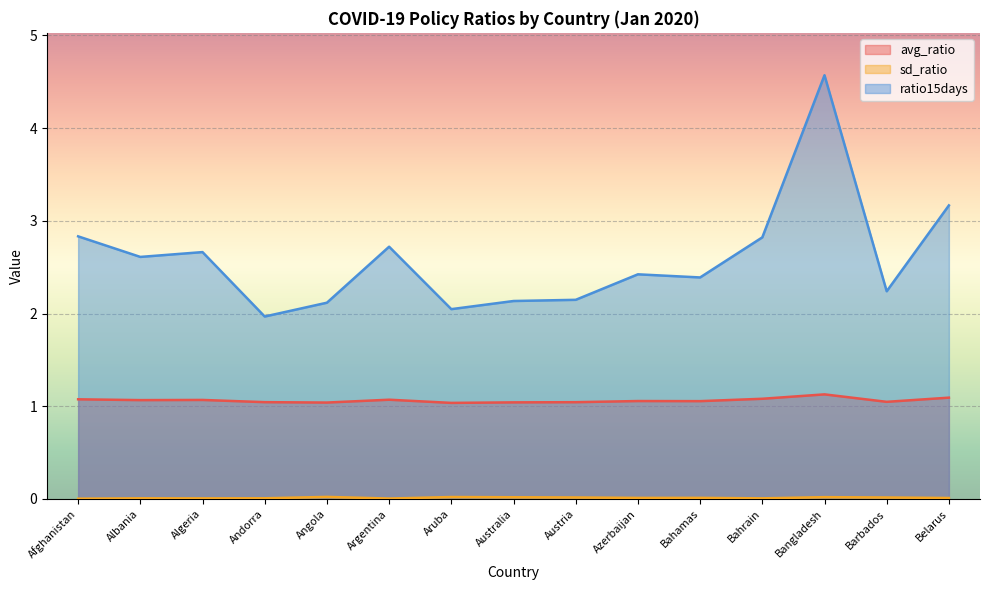

The avg_ratio series shows 1.1 at Albania. True or false?

True